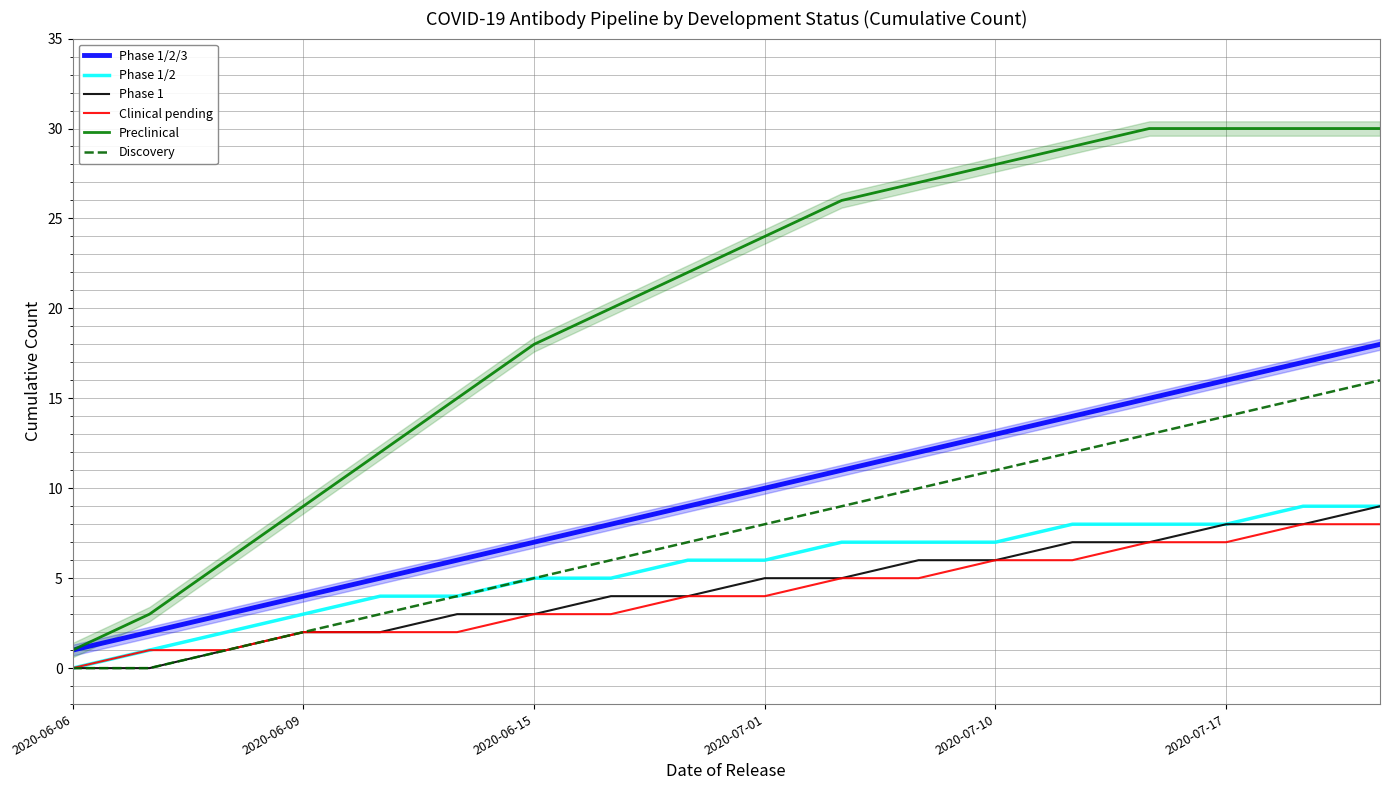

True or false: Phase 1 and Preclinical intersect in this chart.

False